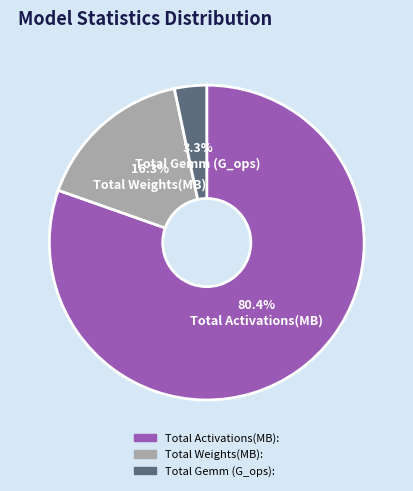

Is the sum of Total Weights(MB): and Total Activations(MB): greater than half?

Yes